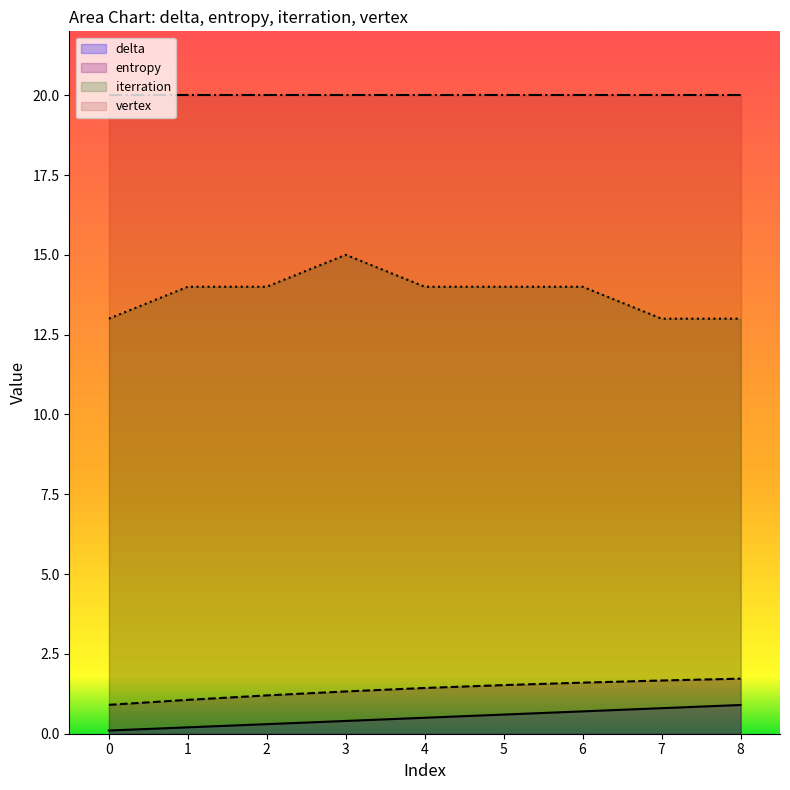

True or false: entropy and delta intersect in this chart.

False